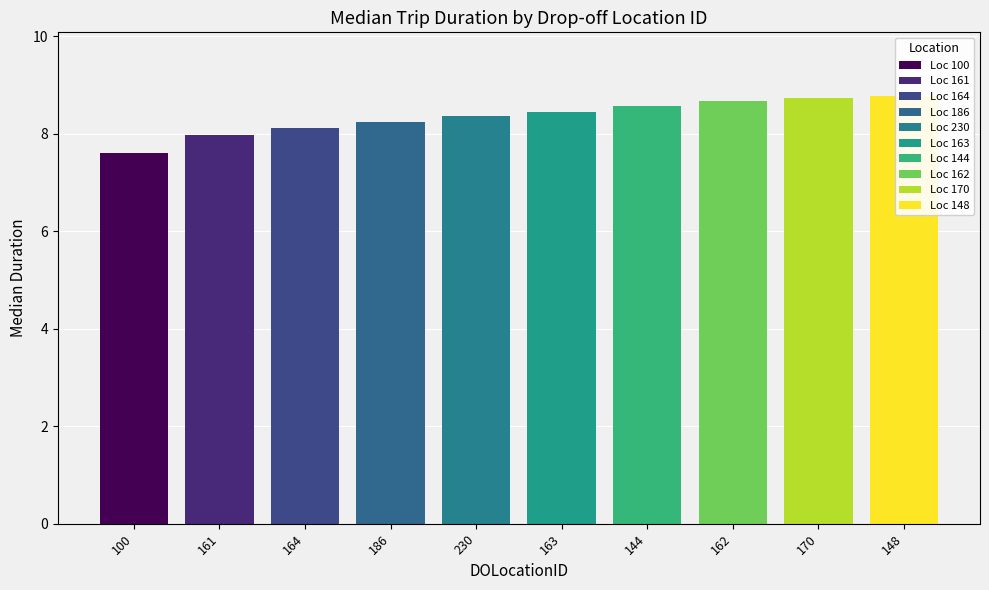

Reading left to right, list all the values displayed in this chart.

7.6	8.0	8.1	8.2	8.4	8.4	8.6	8.7	8.7	8.8